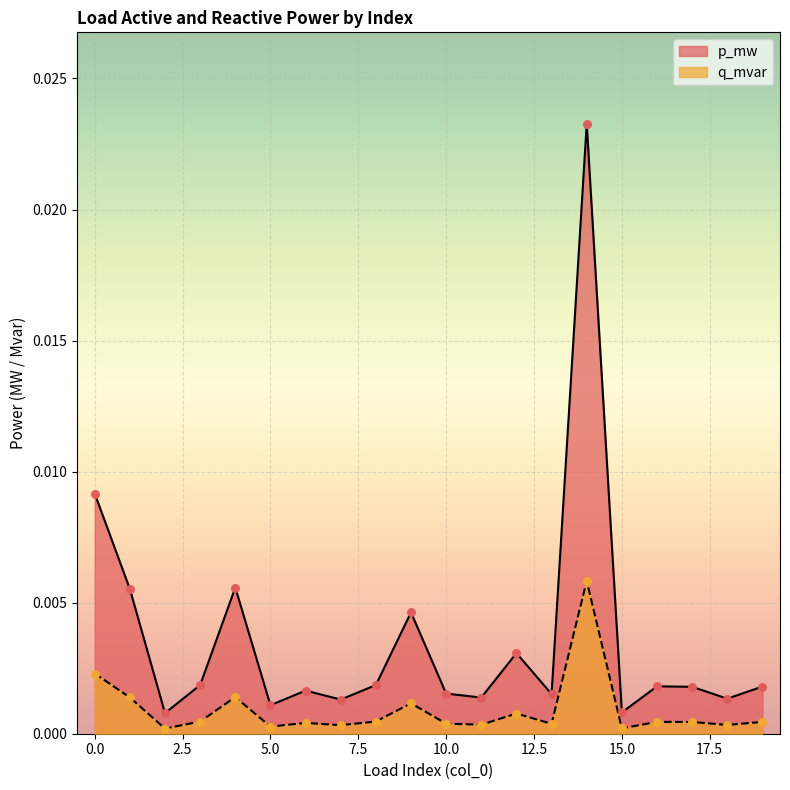

Which series has the largest Y range (max minus min)?

p_mw